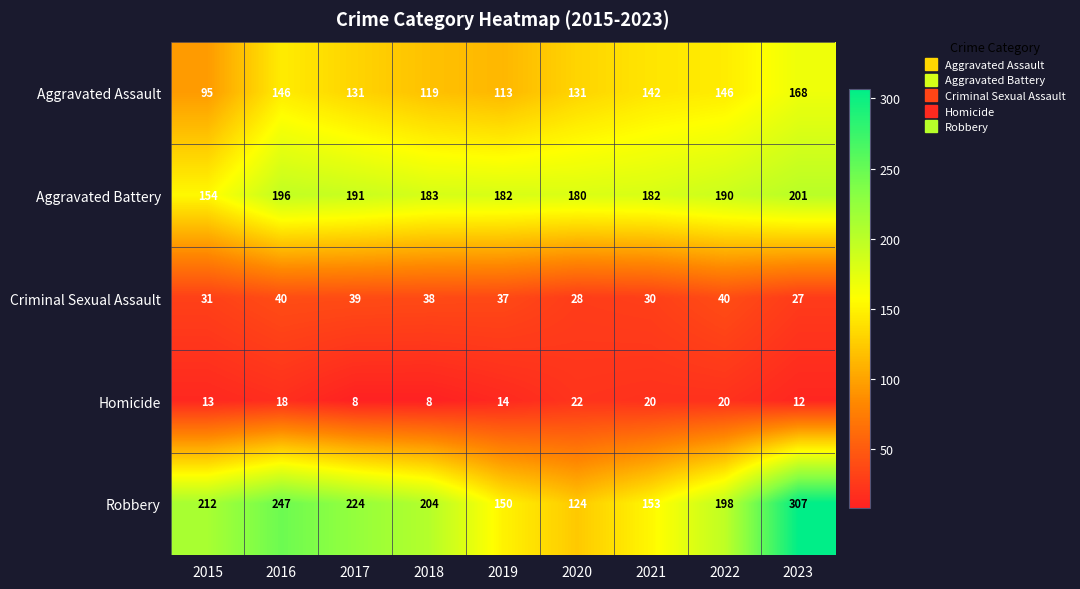

Count the number of data series in this chart.

5